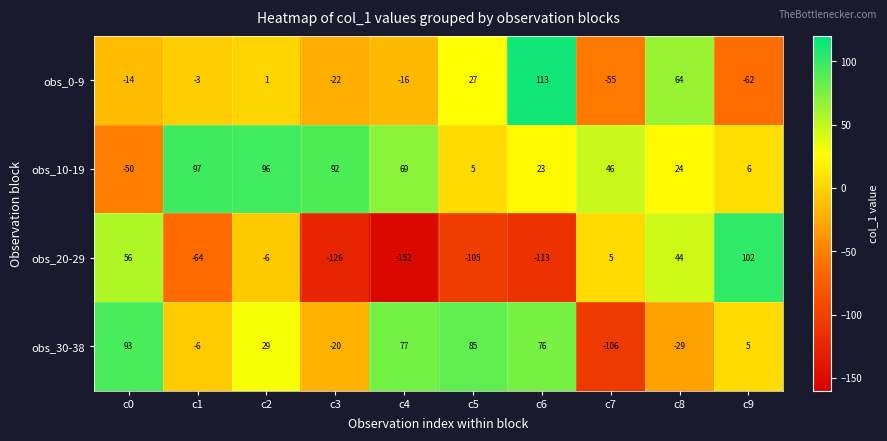

What is the average value of the obs_30-38 series?

20